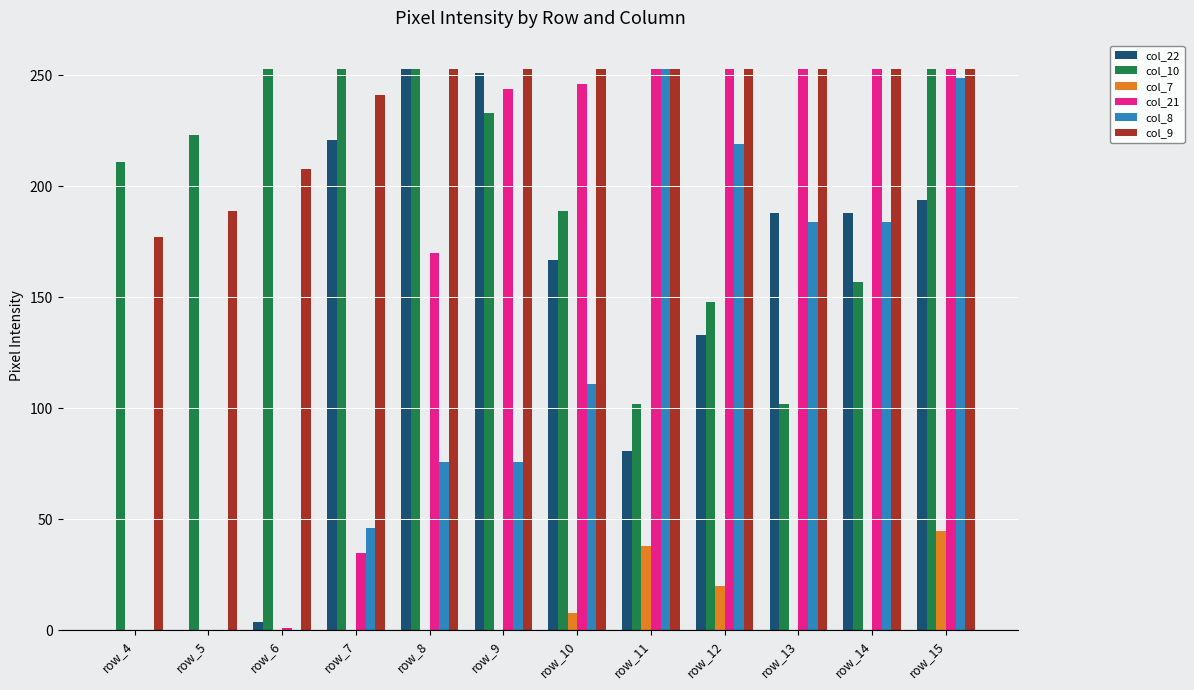

How many groups of bars are there?

12